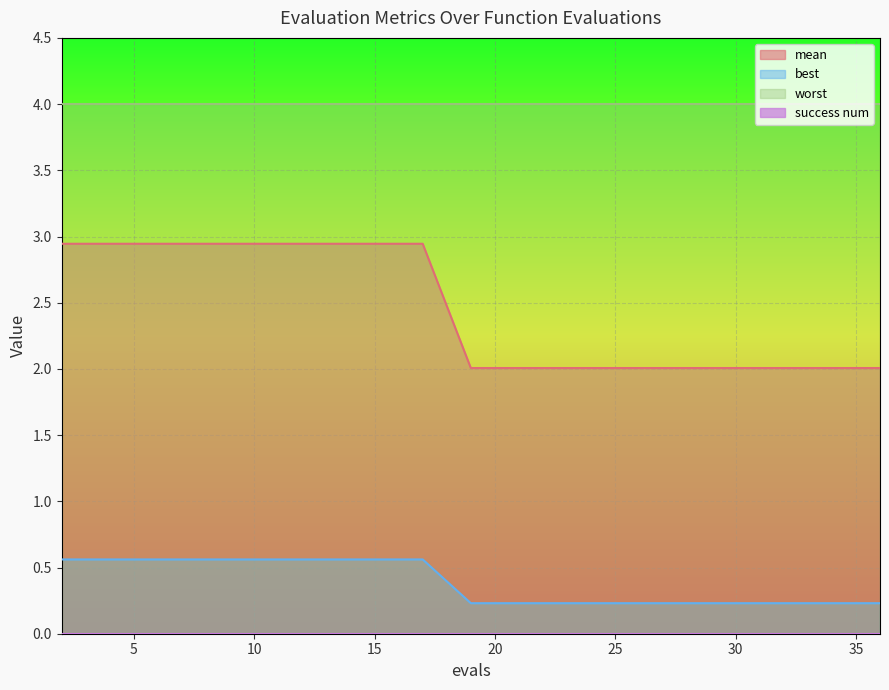

What is the approximate value of best at 19?

0.2